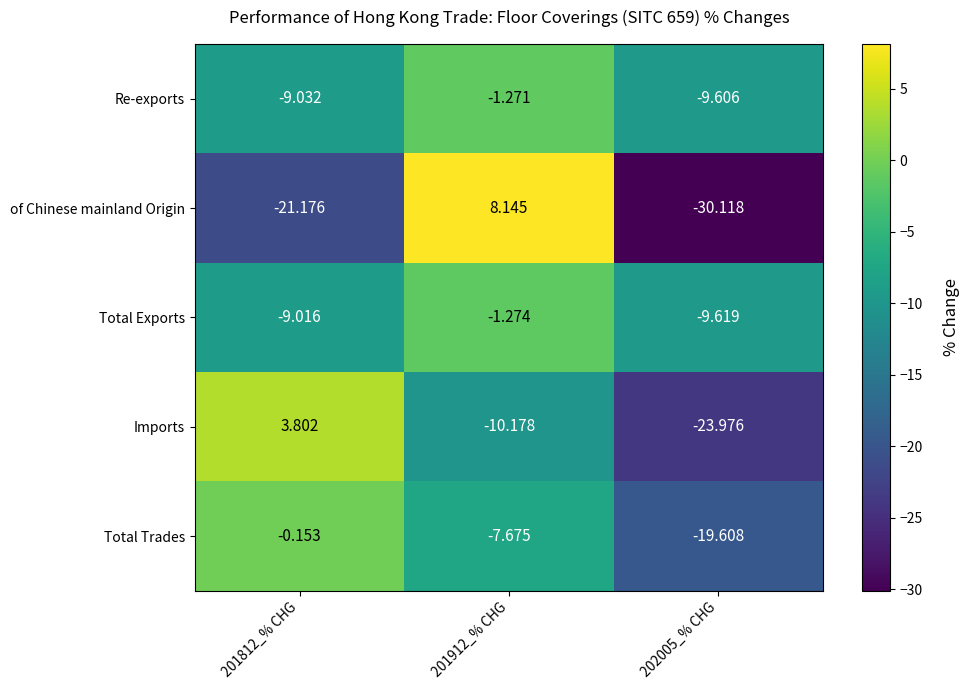

Between 201912_% CHG and 202005_% CHG, which series saw the biggest shift?

of Chinese mainland Origin